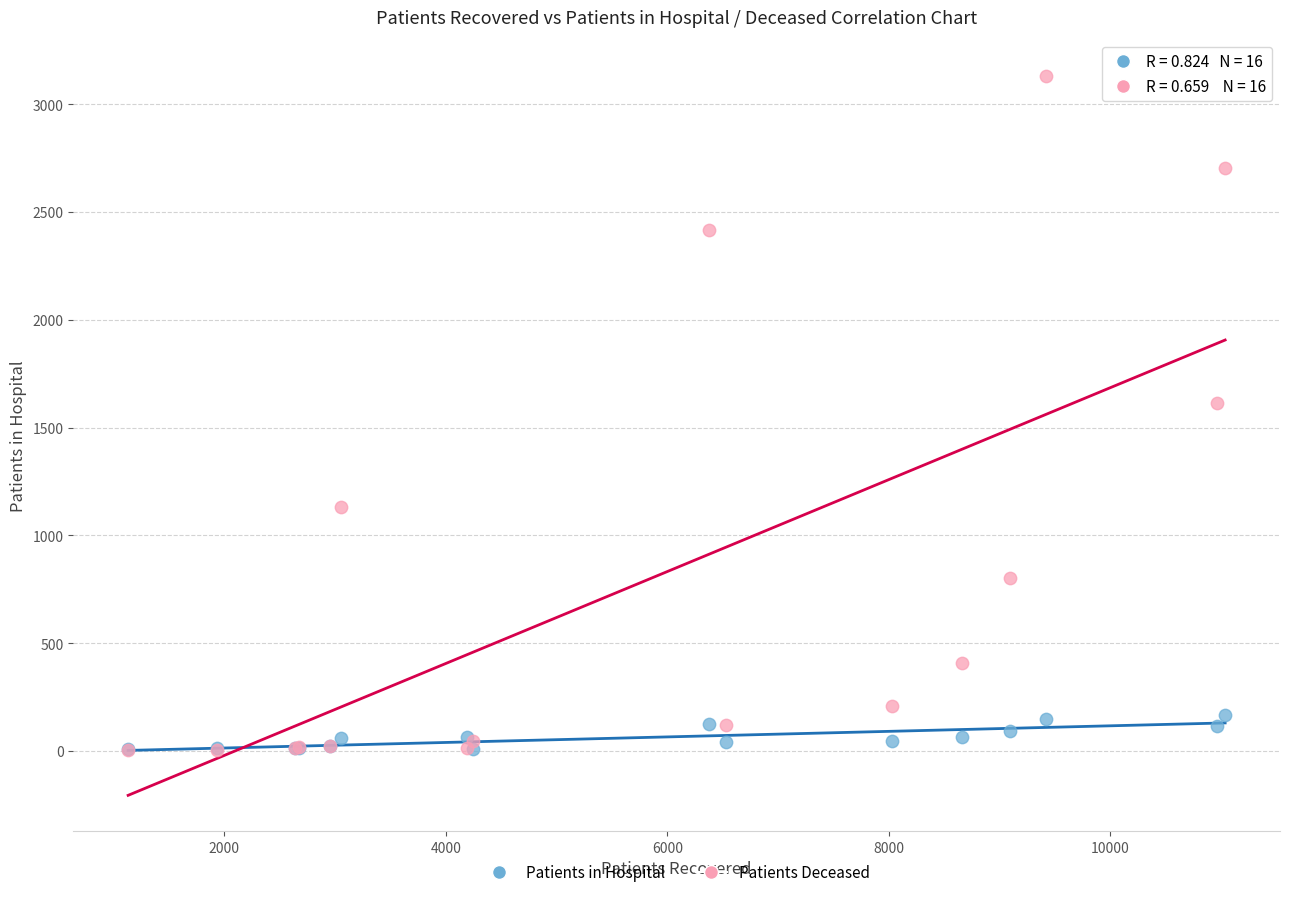

In the Patients Deceased series, what Y value is closest to 1567?

1614